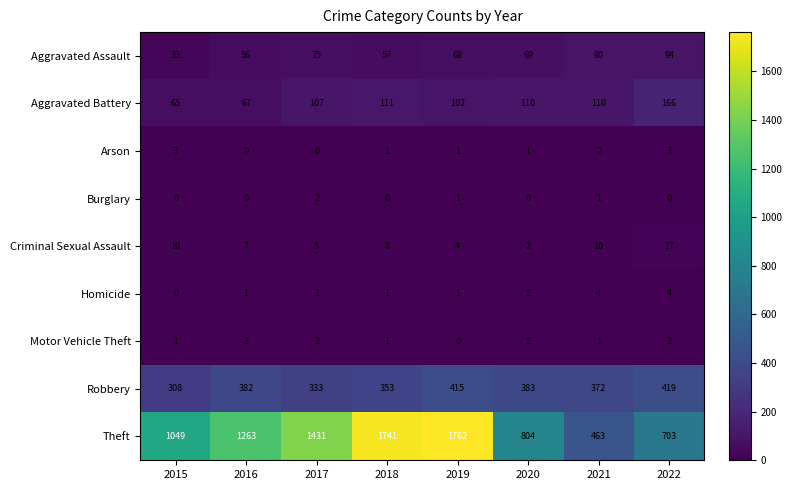

What is the maximum value for Homicide?

4